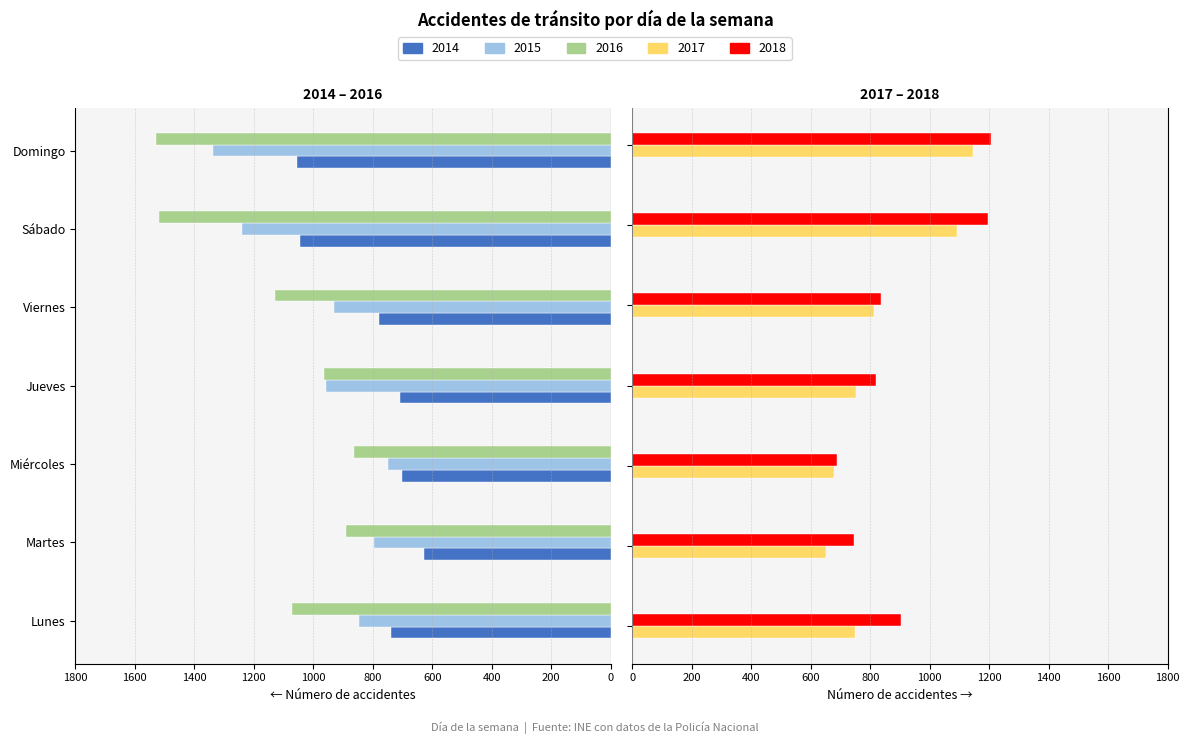

What is the difference between the second highest and second lowest values in the 2015 series?

446